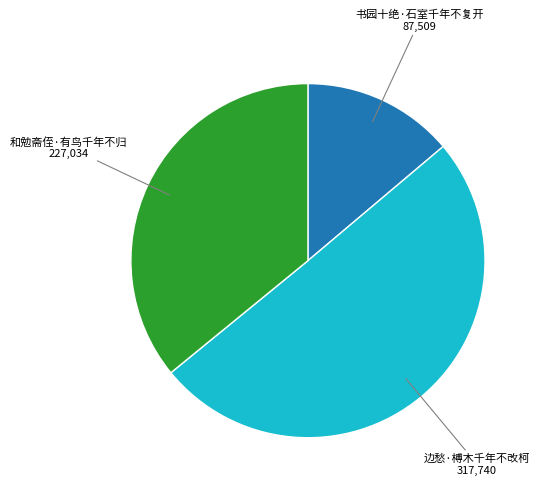

Which category has the biggest portion of the pie?

边愁·榑木千年不改柯